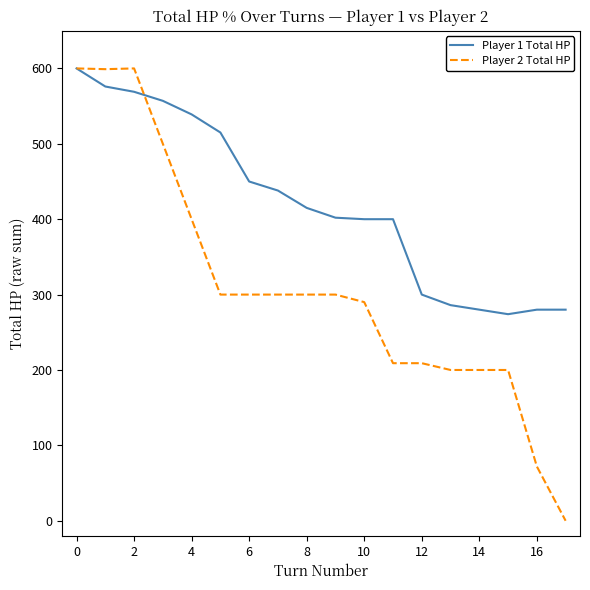

What is the lowest value of the Player 1 Total HP series?

274